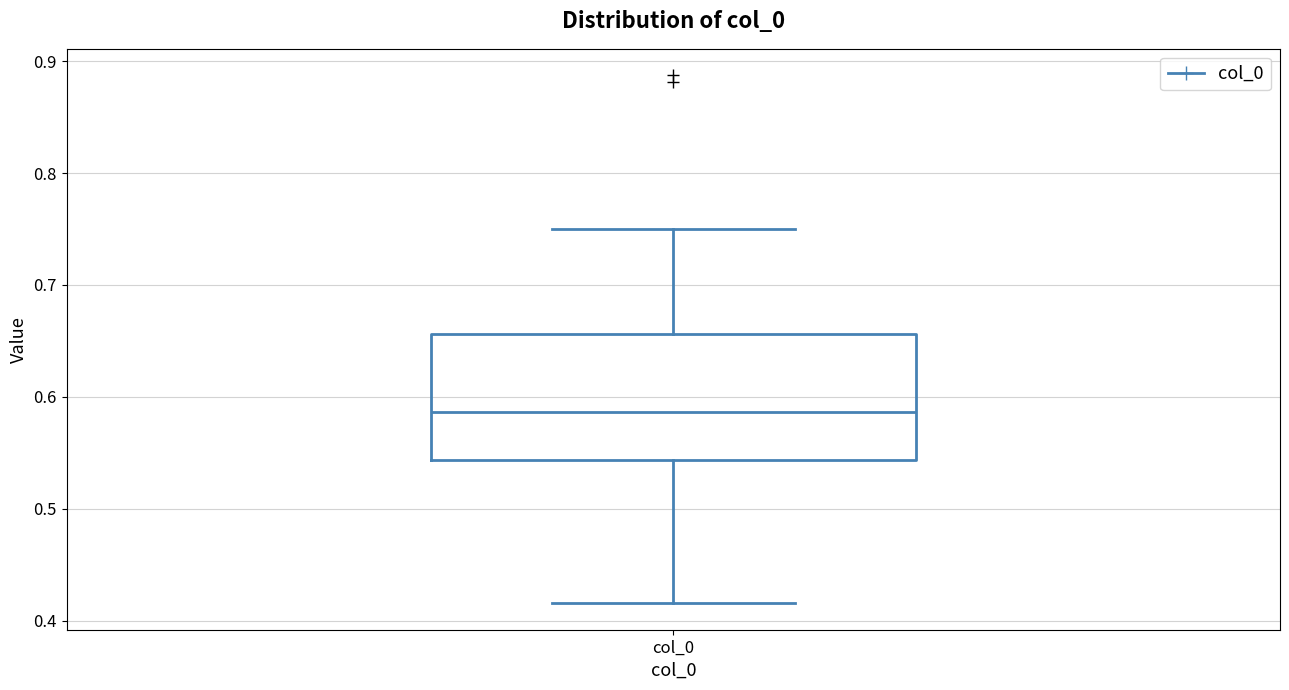

Read this box plot against the y-axis: the position of the median line, the range covered by the box, and the ends of both whiskers. The values are not printed on the chart, so give them approximately, as read against the axis.

median 0.59, box 0.54 to 0.66, whiskers 0.42 to 0.75